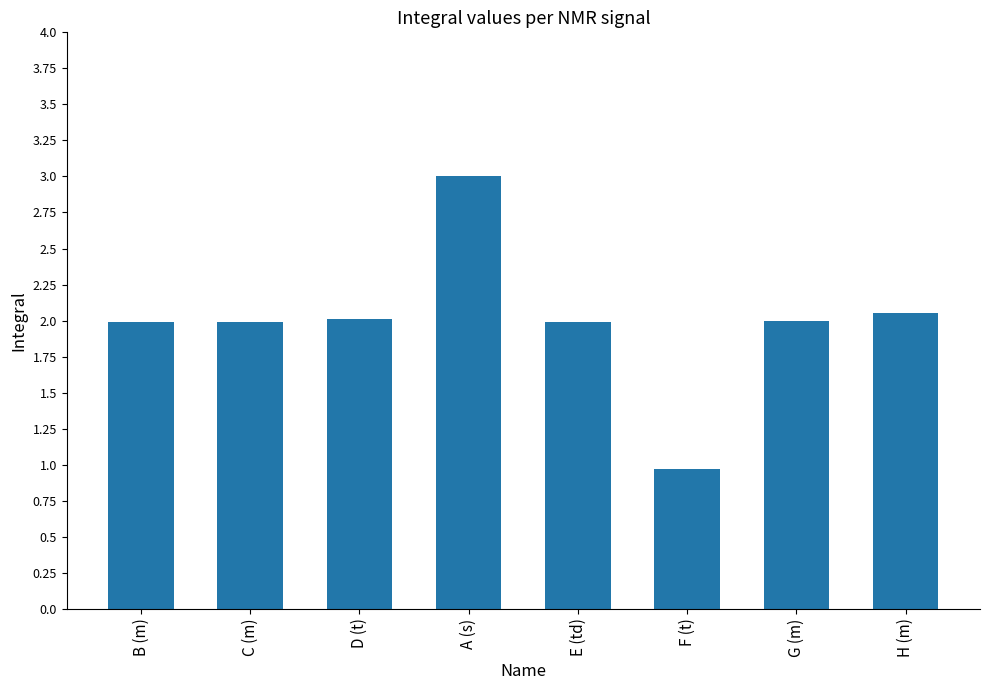

What is the difference between the maximum and second lowest values?

1.0